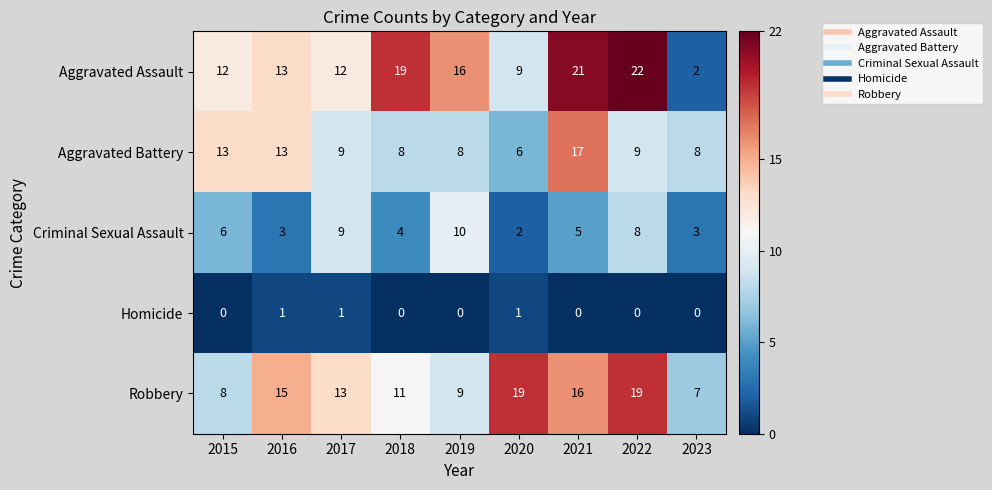

How many series are shown in this chart?

5